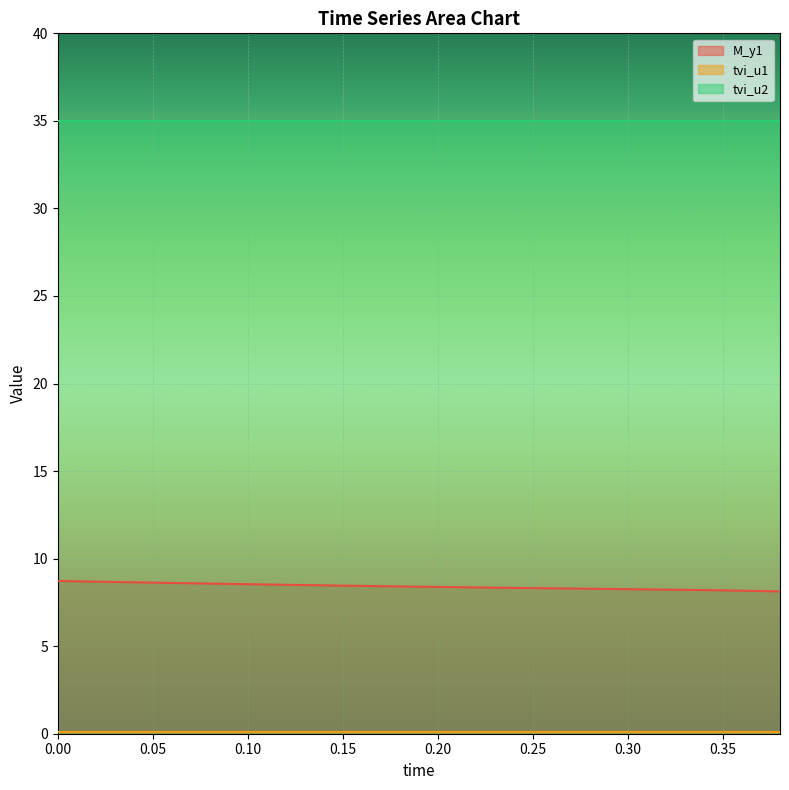

What are all the series names shown in the legend?

M_y1, tvi_u1, tvi_u2